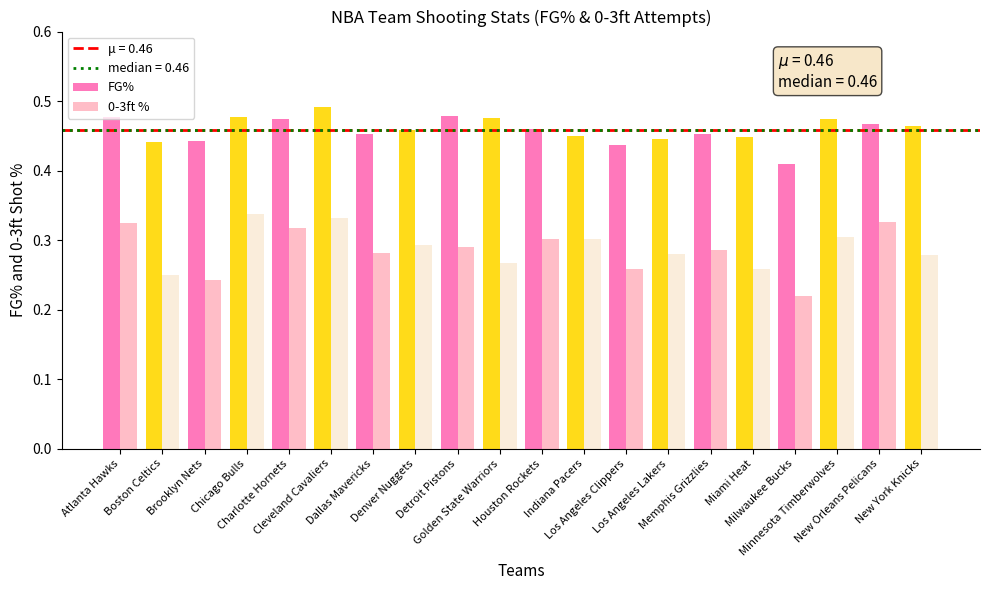

Which series has the largest total across all categories?

FG%